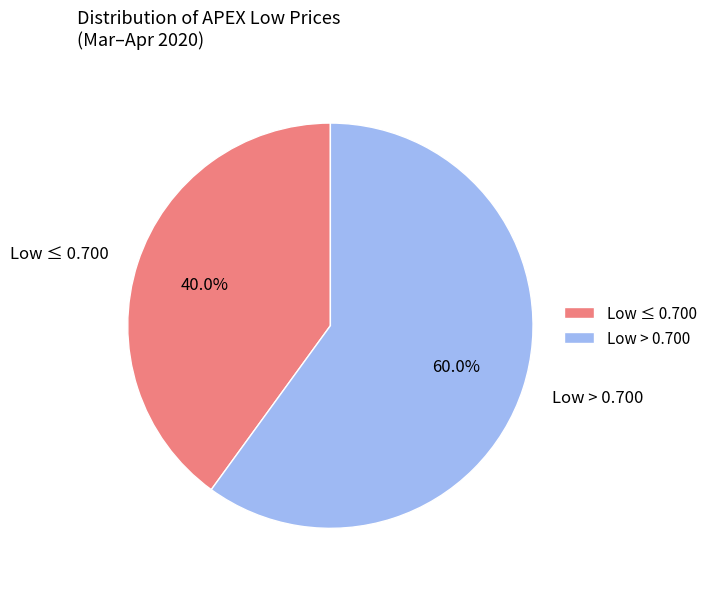

To the nearest percent, what is the difference between the largest and smallest slice percentages?

20%